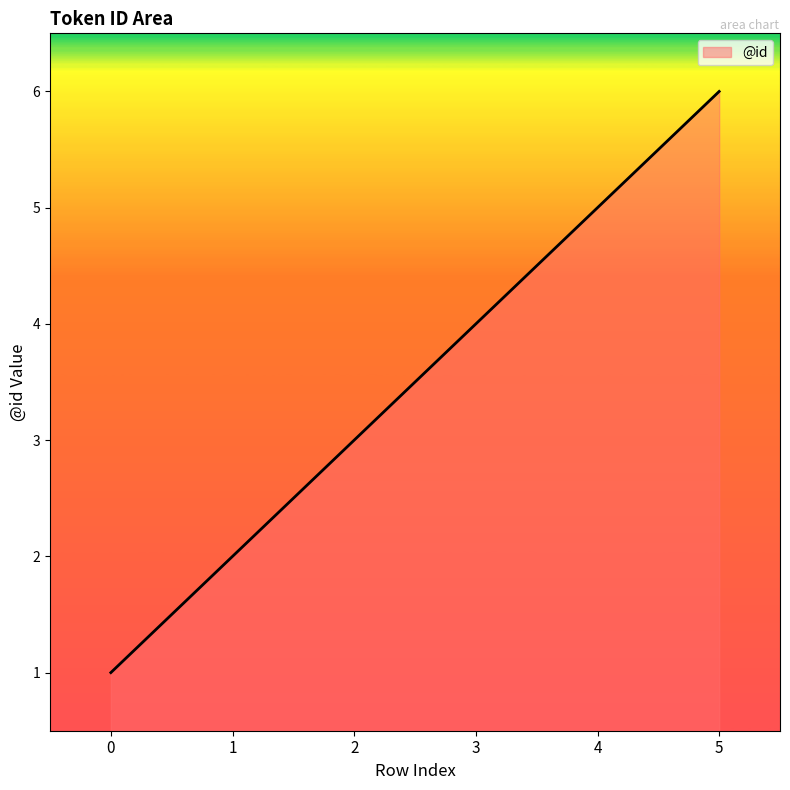

Count the number of categories in the chart.

6